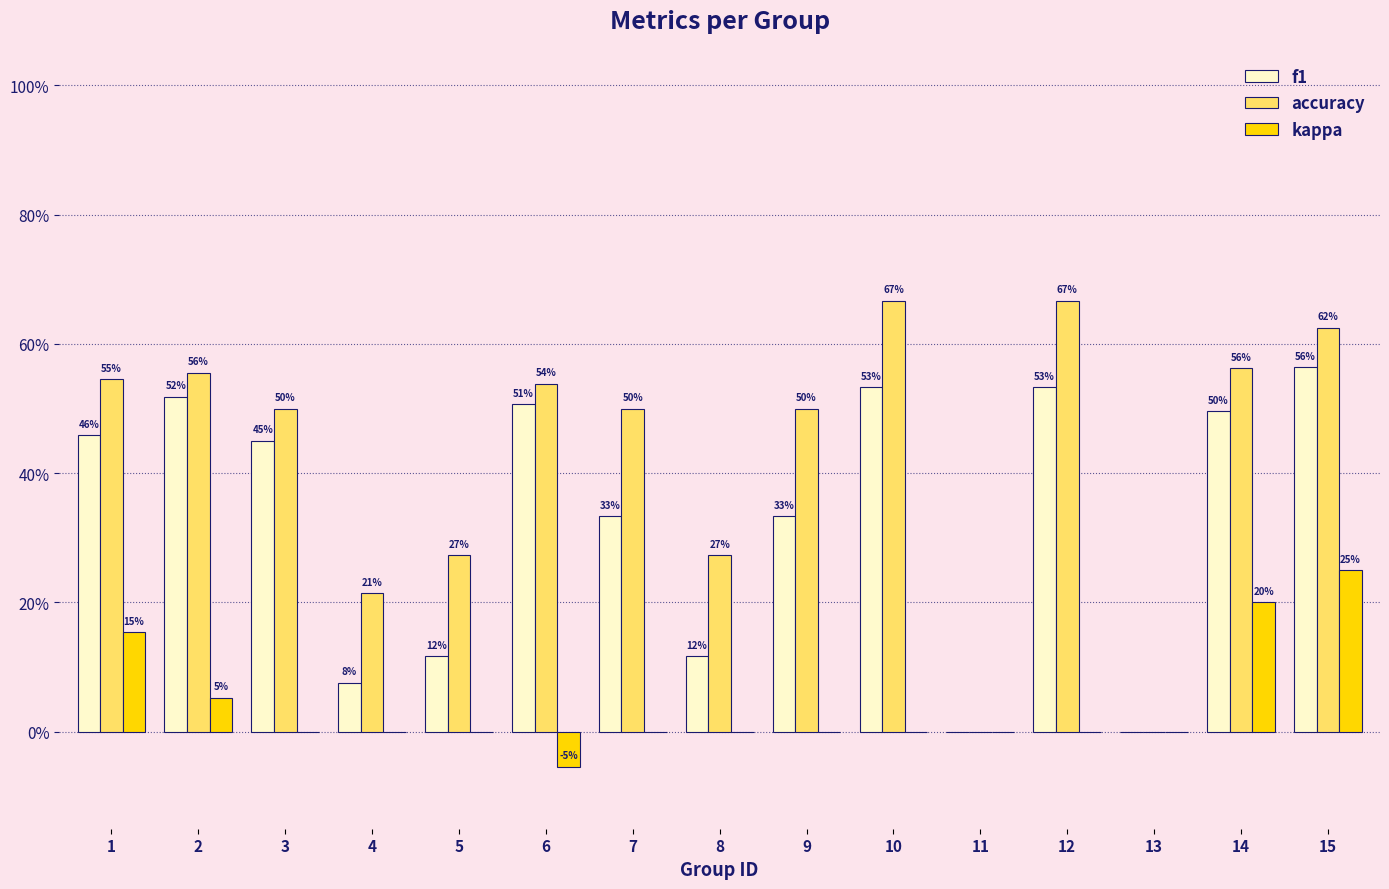

Reading left to right, list all the values displayed in this chart.

f1: 1=0.5	2=0.5	3=0.5	4=0.1	5=0.1	6=0.5	7=0.3	8=0.1	9=0.3	10=0.5	11=0.0	12=0.5	13=0.0	14=0.5	15=0.6
accuracy: 1=0.5	2=0.6	3=0.5	4=0.2	5=0.3	6=0.5	7=0.5	8=0.3	9=0.5	10=0.7	11=0.0	12=0.7	13=0.0	14=0.6	15=0.6
kappa: 1=0.2	2=0.1	3=0.0	4=0.0	5=0.0	6=-0.1	7=0.0	8=0.0	9=0.0	10=0.0	11=0.0	12=0.0	13=0.0	14=0.2	15=0.2